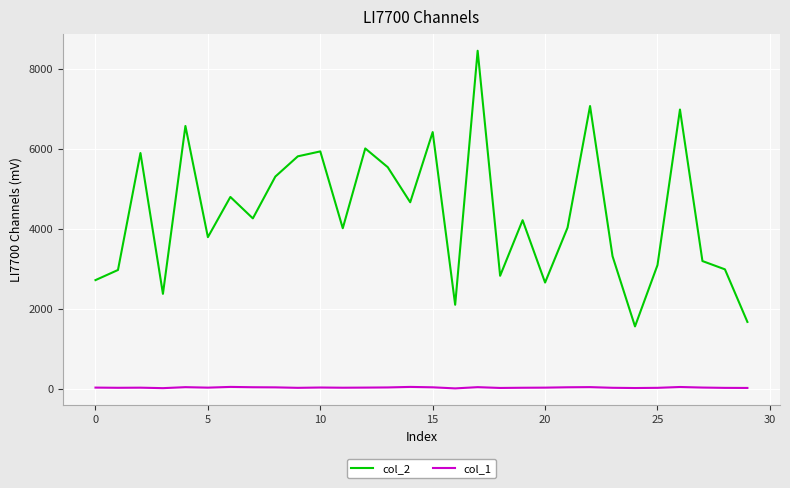

Which series has the largest range (max minus min)?

col_2